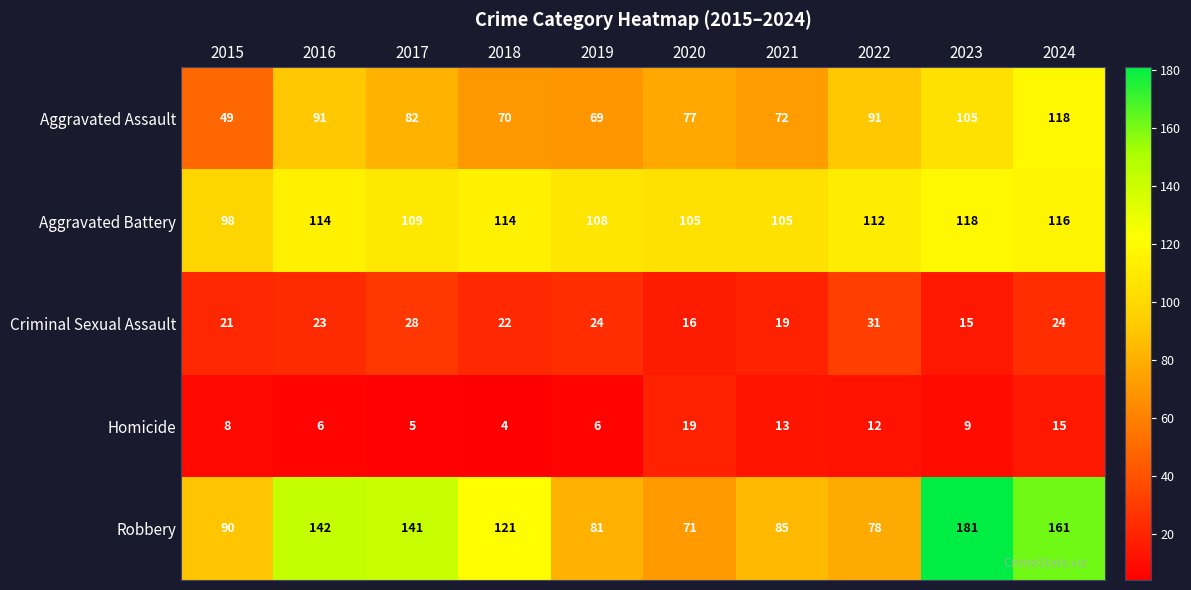

What is the difference between the maximum and minimum values in the Criminal Sexual Assault series?

16